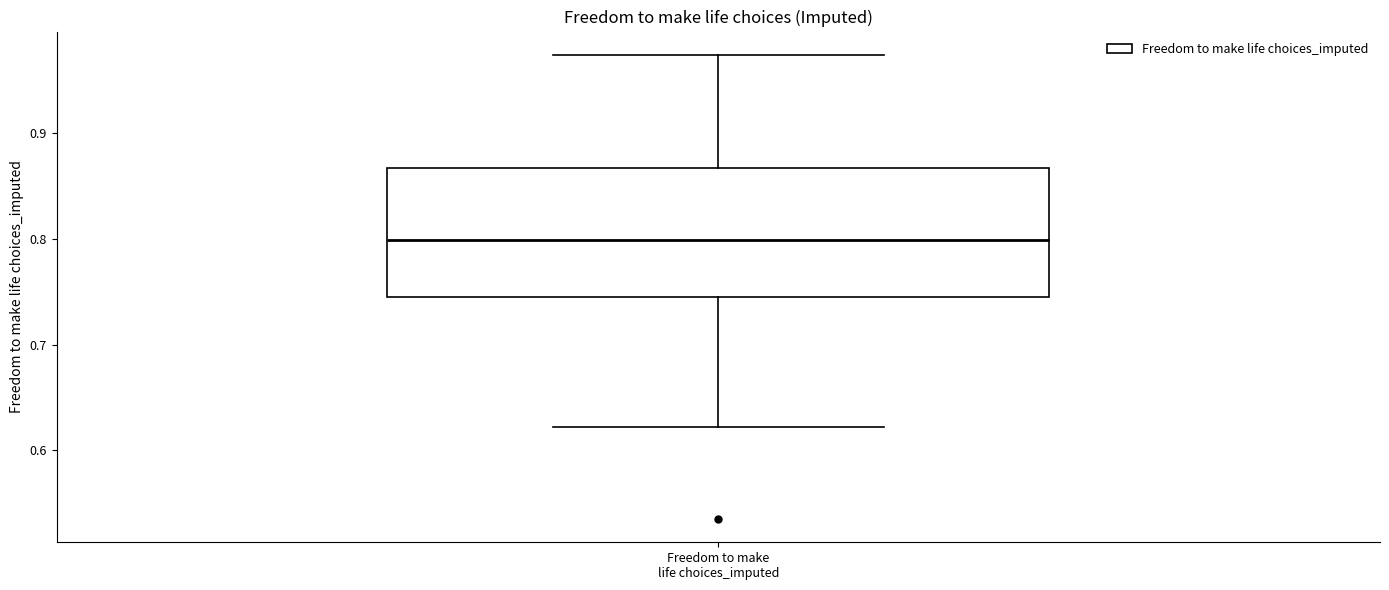

Read this box plot against the y-axis: the position of the median line, the range covered by the box, and the ends of both whiskers. The values are not printed on the chart, so give them approximately, as read against the axis.

median 0.80, box 0.75 to 0.87, whiskers 0.62 to 0.97